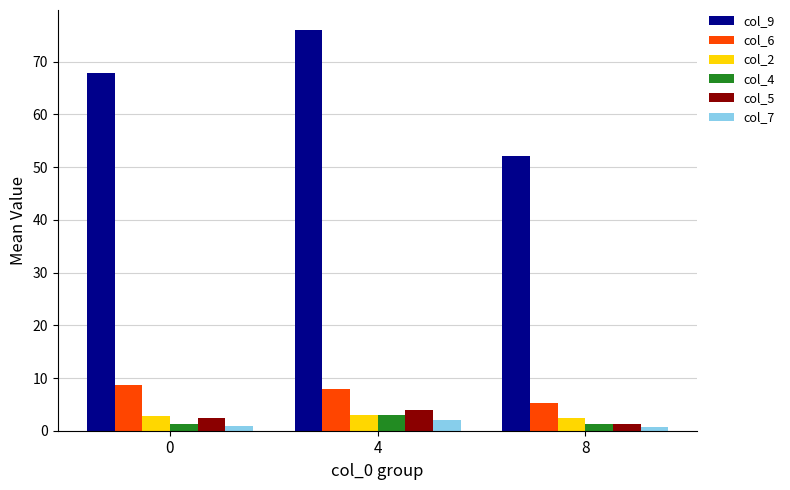

What is the sum of the col_4 values at 8 and 0?

2.6